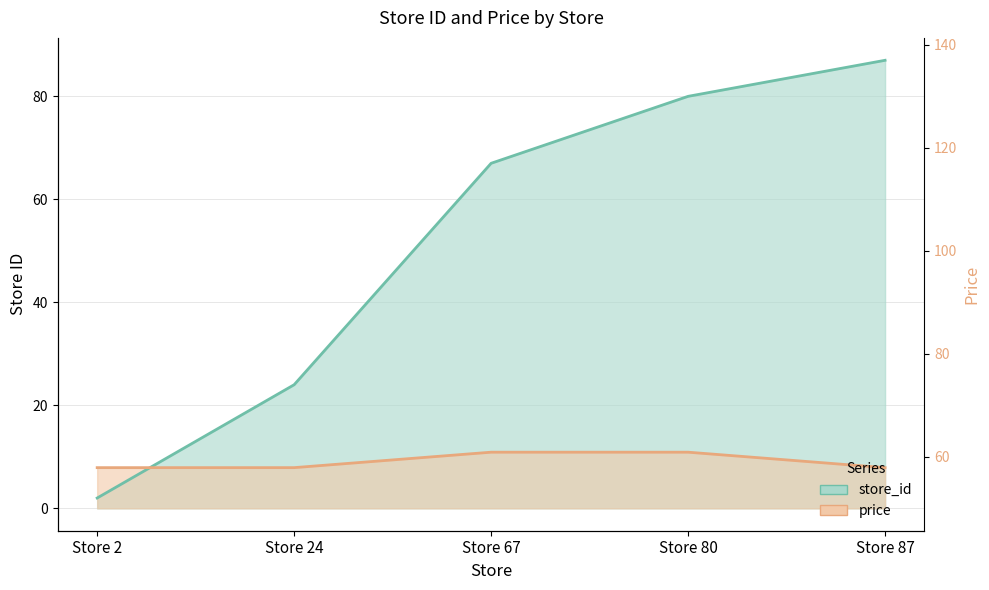

Does the chart have visible grid lines?

Yes